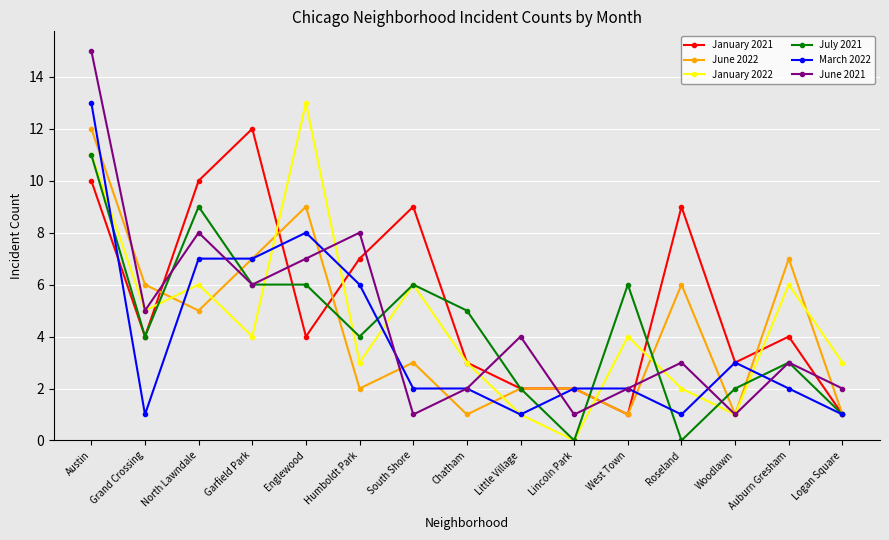

Reading left to right, transcribe all the data shown in this chart.

January 2021: 10	4	10	12	4	7	9	3	2	2	1	9	3	4	1
June 2022: 12	6	5	7	9	2	3	1	2	2	1	6	1	7	1
January 2022: 11	5	6	4	13	3	6	3	1	0	4	2	1	6	3
July 2021: 11	4	9	6	6	4	6	5	2	0	6	0	2	3	1
March 2022: 13	1	7	7	8	6	2	2	1	2	2	1	3	2	1
June 2021: 15	5	8	6	7	8	1	2	4	1	2	3	1	3	2